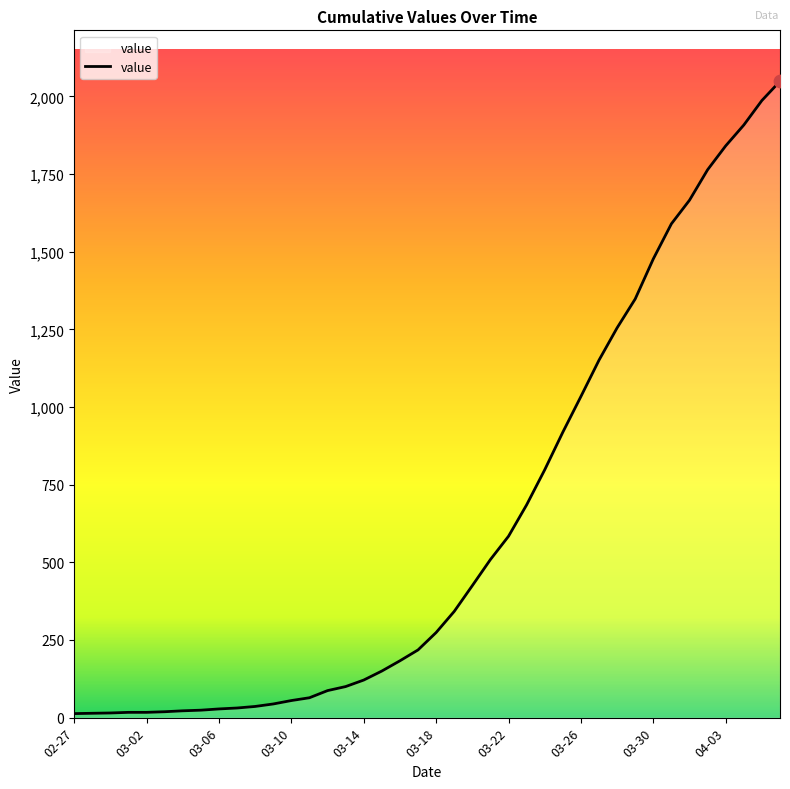

What is the difference between the maximum and minimum values?

2036